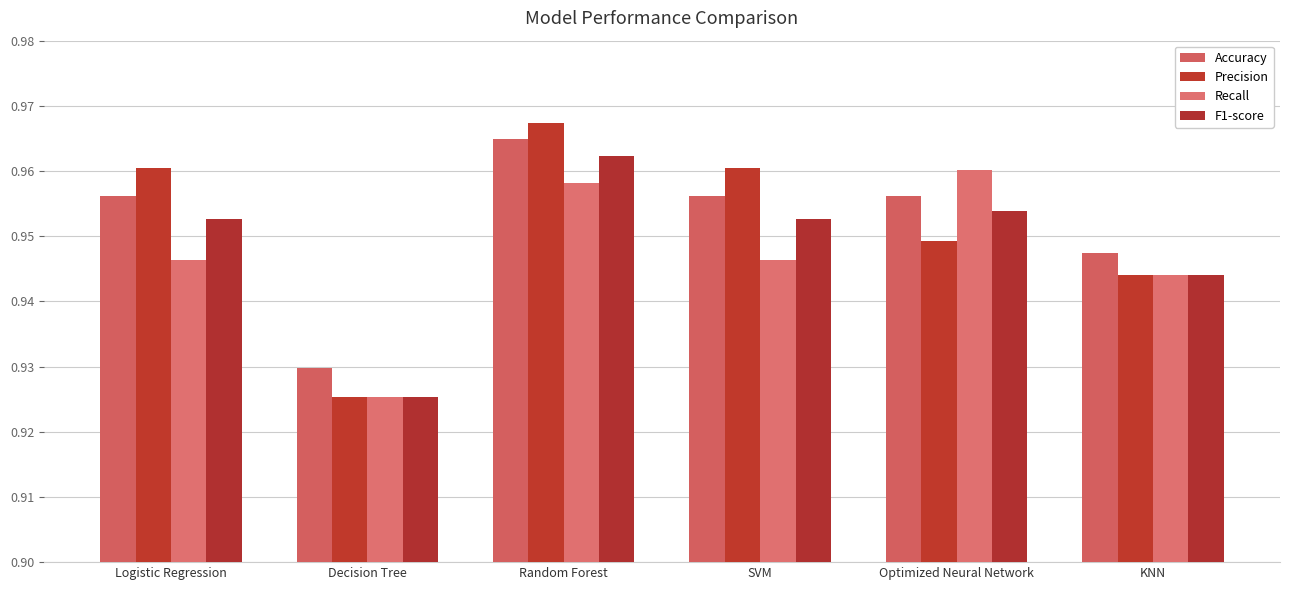

Count the number of categories in the chart.

6